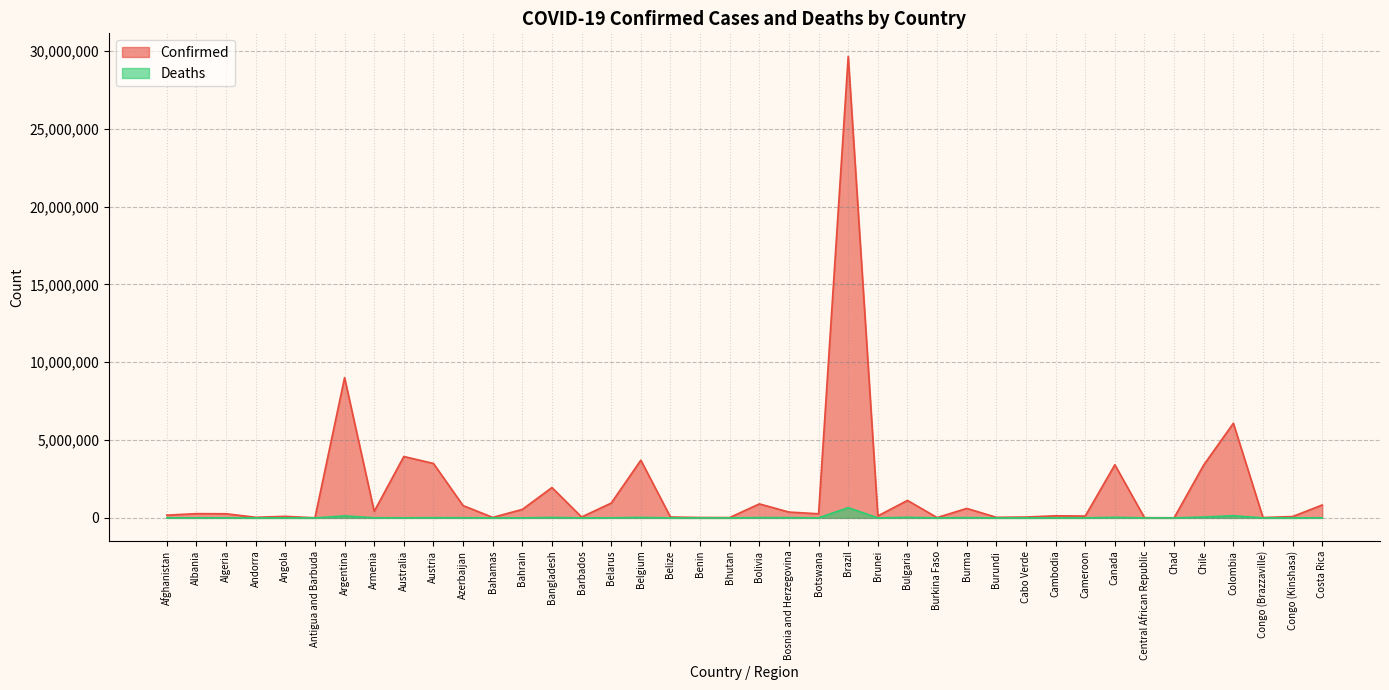

True or false: Confirmed and Deaths intersect in this chart.

False